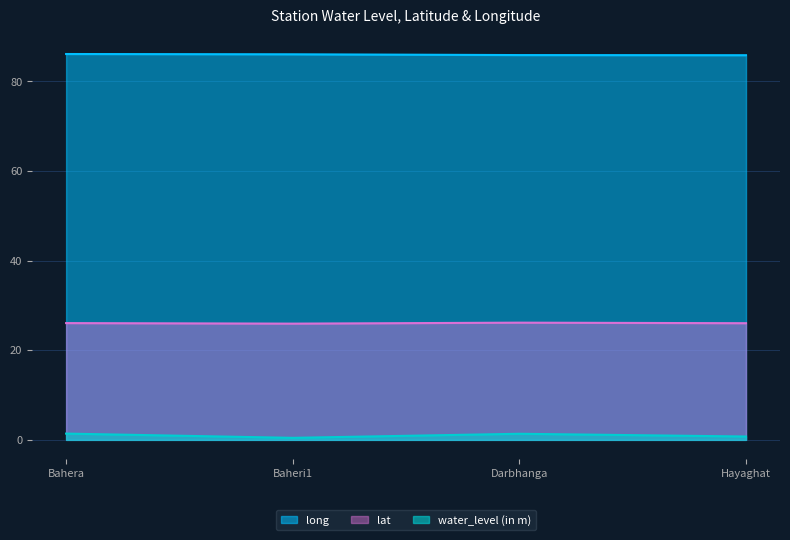

How many interior local peaks does the lat series have?

1